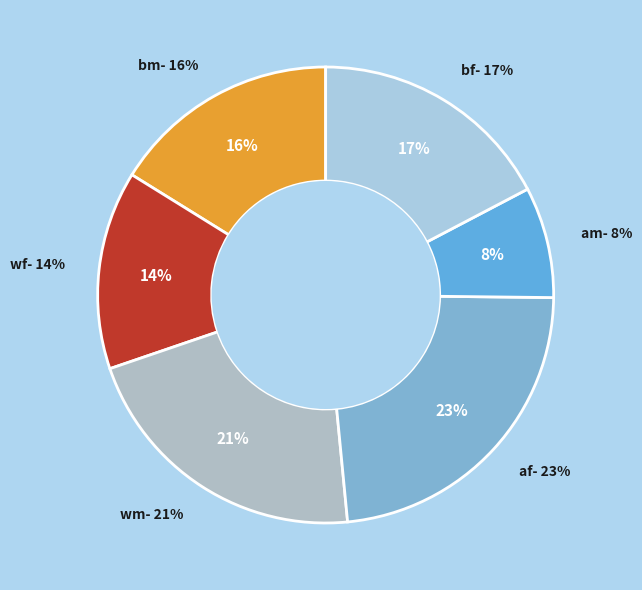

Rank the categories by value from highest to lowest.

af, wm, bf, bm, wf, am